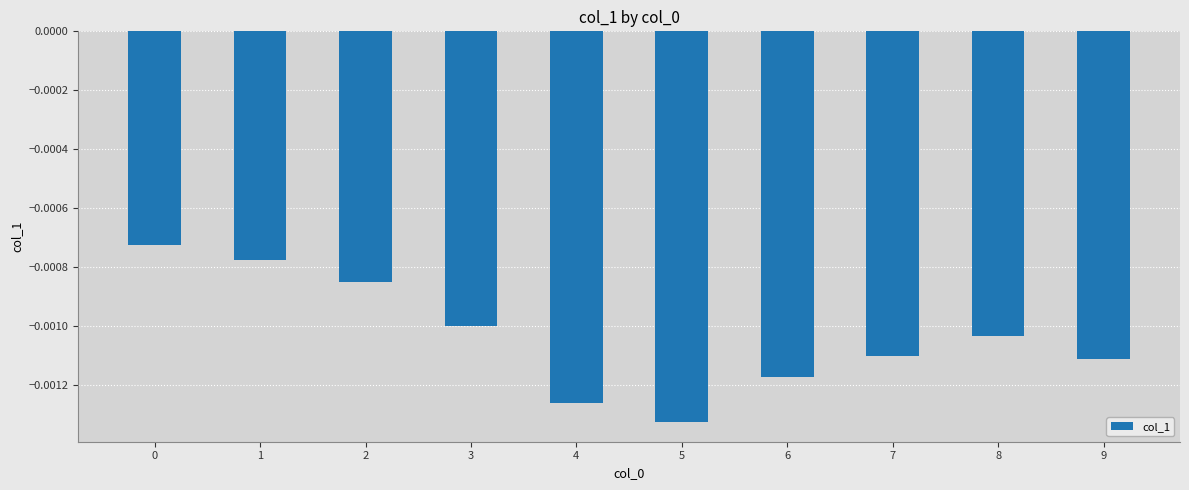

Which has a higher value, 9 or 6?

9